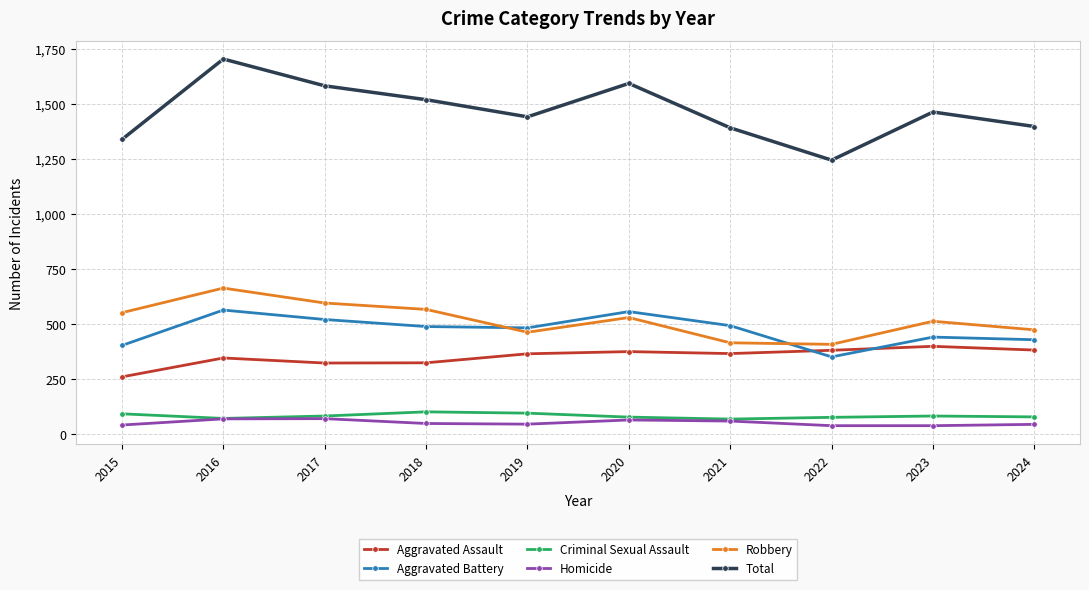

True or false: Homicide and Aggravated Assault cross at least once.

False